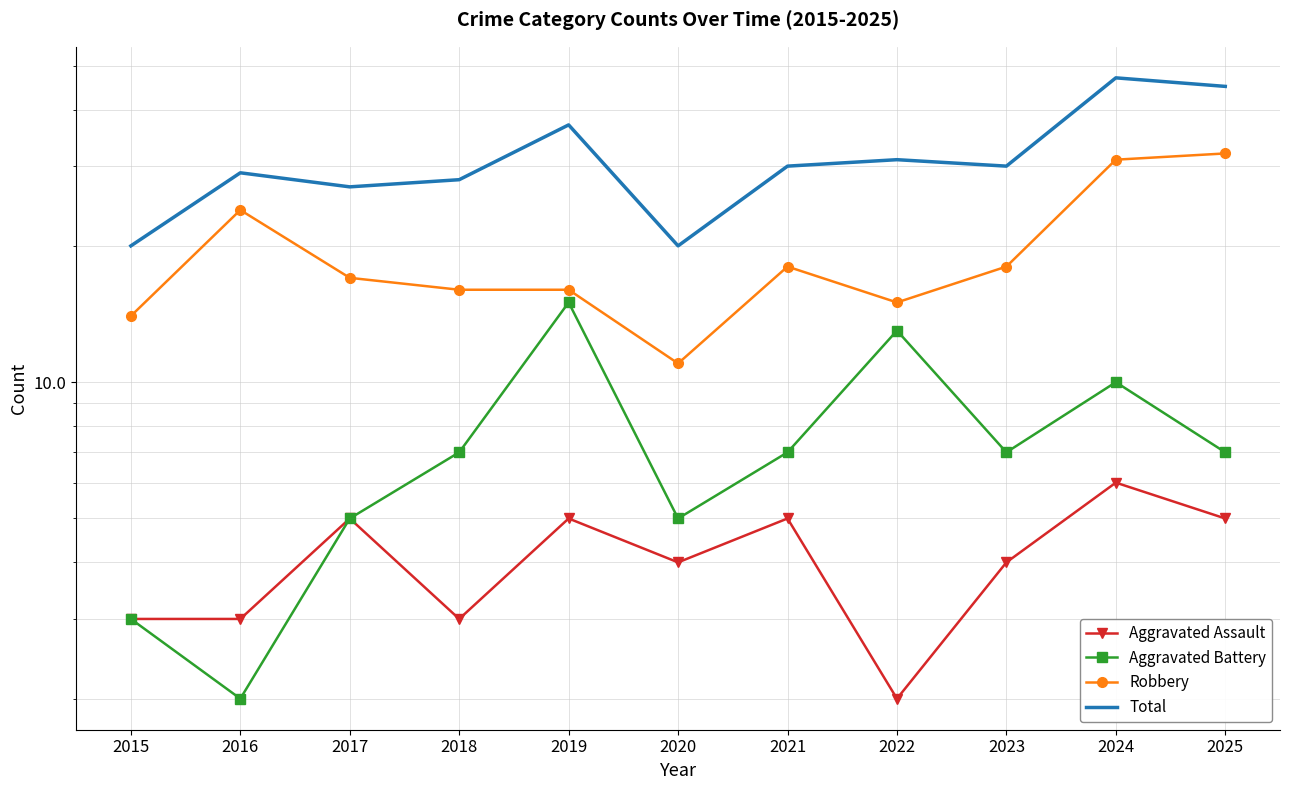

Reading left to right, list all the values displayed in this chart.

Aggravated Assault: 2015=3	2016=3	2017=5	2018=3	2019=5	2020=4	2021=5	2022=2	2023=4	2024=6	2025=5
Aggravated Battery: 2015=3	2016=2	2017=5	2018=7	2019=15	2020=5	2021=7	2022=13	2023=7	2024=10	2025=7
Robbery: 2015=14	2016=24	2017=17	2018=16	2019=16	2020=11	2021=18	2022=15	2023=18	2024=31	2025=32
Total: 2015=20	2016=29	2017=27	2018=28	2019=37	2020=20	2021=30	2022=31	2023=30	2024=47	2025=45